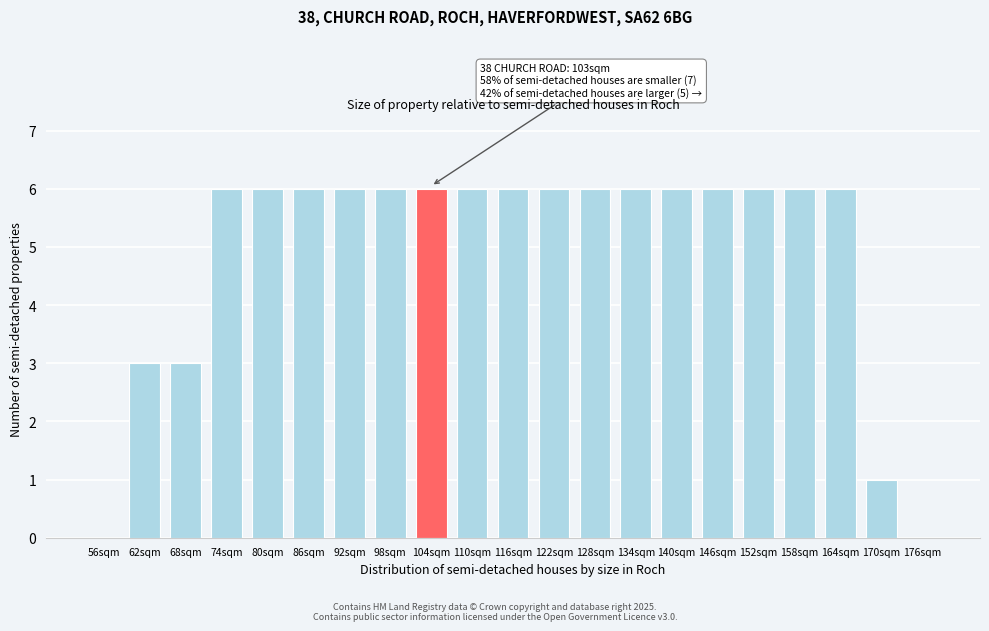

Reading right to left, transcribe all the data shown in this chart.

176sqm=0	170sqm=1	164sqm=6	158sqm=6	152sqm=6	146sqm=6	140sqm=6	134sqm=6	128sqm=6	122sqm=6	116sqm=6	110sqm=6	104sqm=6	98sqm=6	92sqm=6	86sqm=6	80sqm=6	74sqm=6	68sqm=3	62sqm=3	56sqm=0